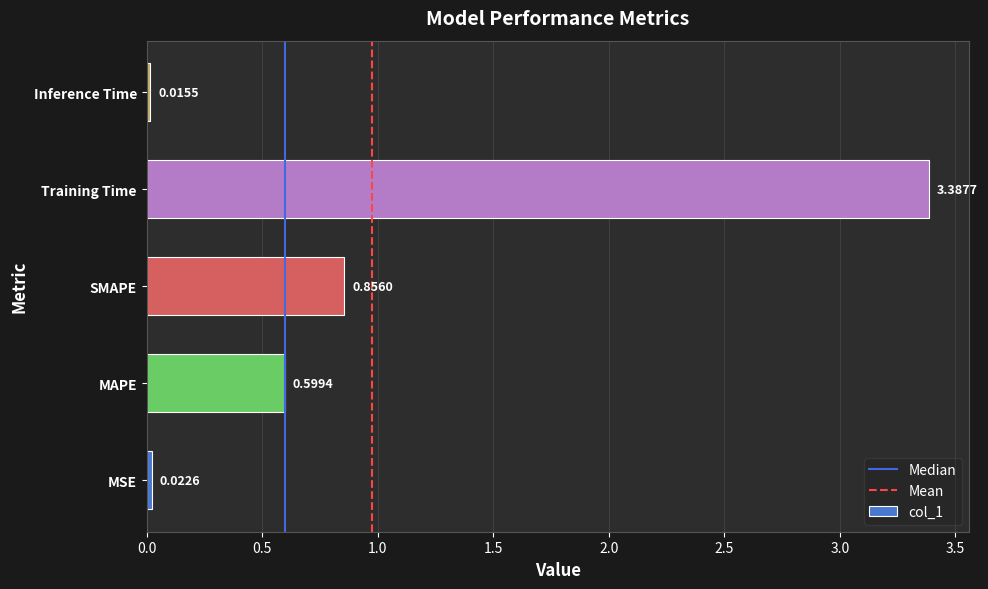

Rank the categories by value from lowest to highest.

Inference Time, MSE, MAPE, SMAPE, Training Time